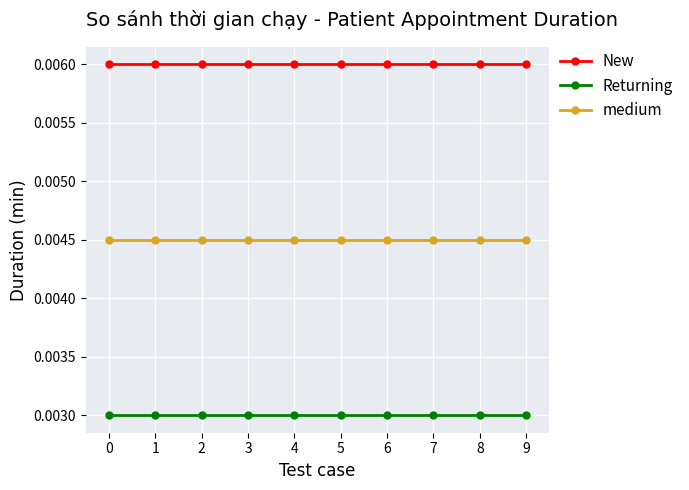

Rank the series at 9 from lowest to highest value.

Returning, medium, New